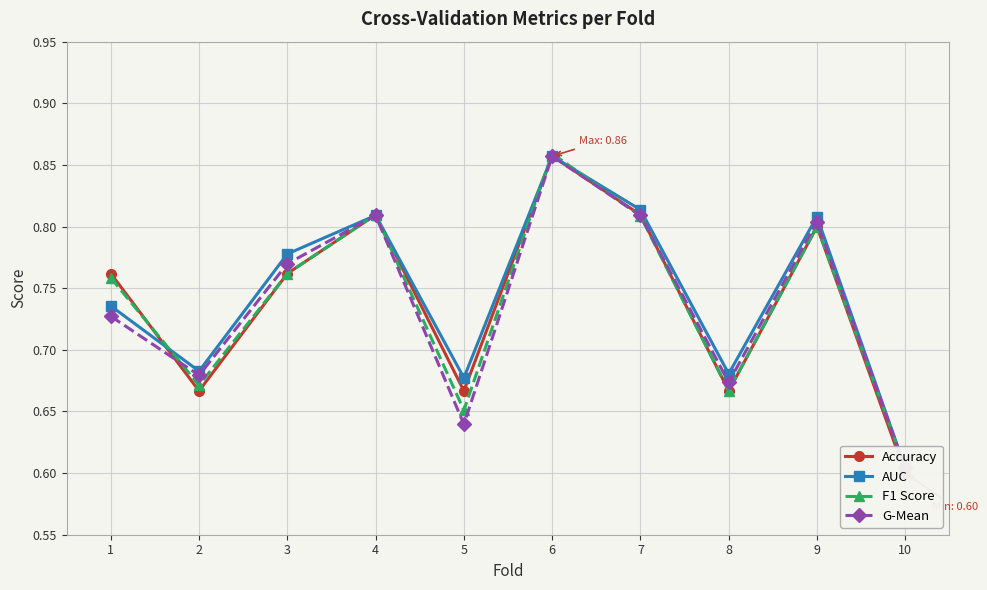

Between 5 and 7, which is larger?

7